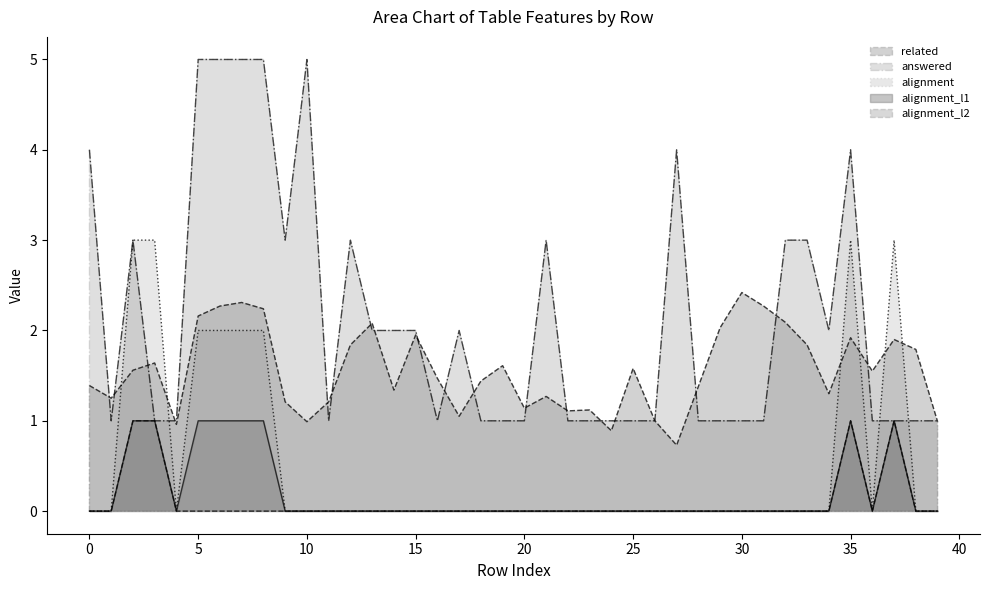

At which category is the sum across all series the highest?

35